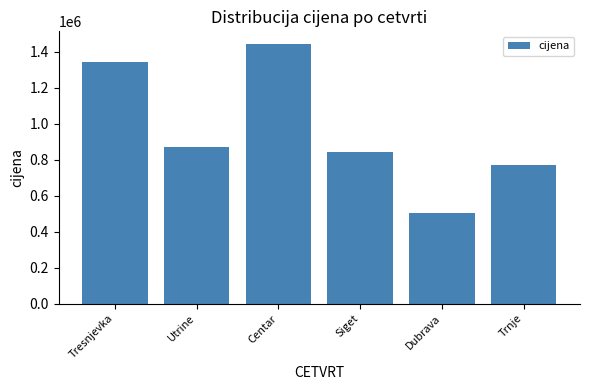

Rank the categories by value from lowest to highest.

Dubrava, Trnje, Siget, Utrine, Tresnjevka, Centar